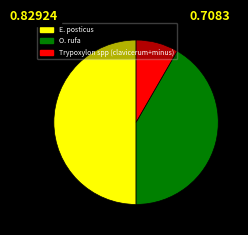

Is the sum of E. posticus and O. rufa greater than half?

Yes